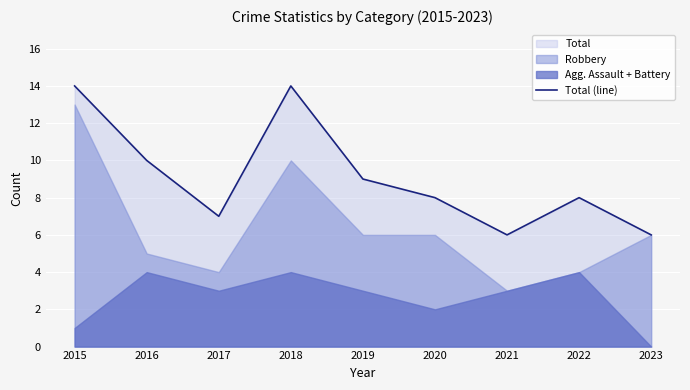

Rank the categories by value from highest to lowest.

2015, 2018, 2016, 2019, 2020, 2022, 2017, 2021, 2023